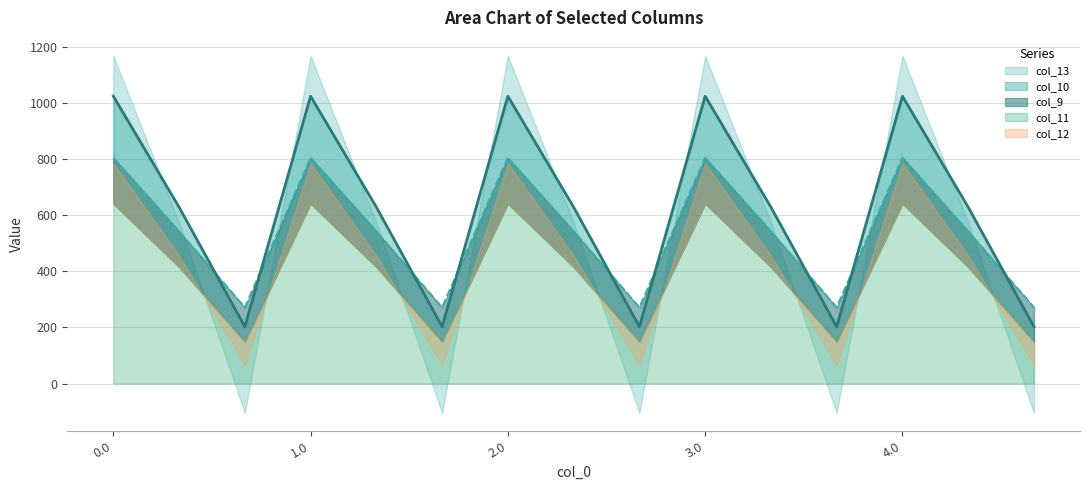

Count the number of categories in the chart.

15